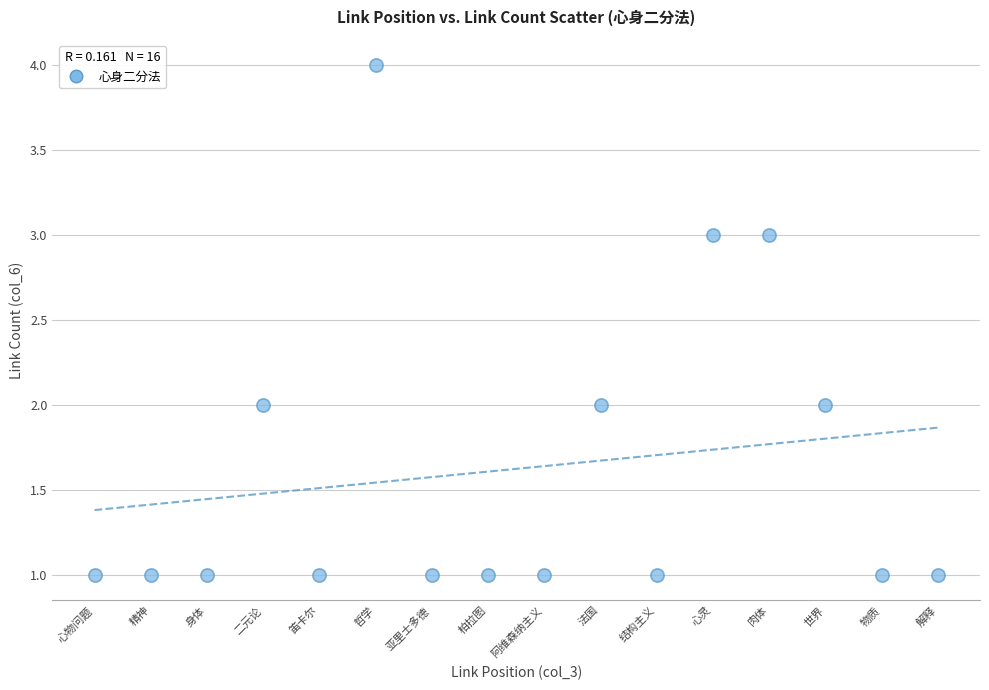

What is the range of X values (max minus min)?

15